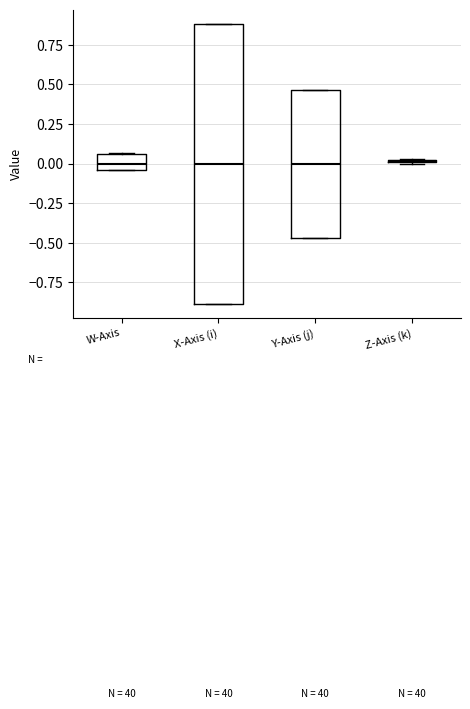

Reading left to right, transcribe this box plot: for each box, give where its median line is, the range the box spans, and where its two whiskers end, as read against the y-axis. The values are not printed on the chart, so give them approximately, as read against the axis.

W-Axis: median 0.00, box -0.05 to 0.05, whiskers -0.05 to 0.05
X-Axis (i): median 0.00, box -0.90 to 0.90, whiskers -0.90 to 0.90
Y-Axis (j): median 0.00, box -0.45 to 0.45, whiskers -0.45 to 0.45
Z-Axis (k): box collapsed to a line at 0.00, whiskers 0.00 to 0.05